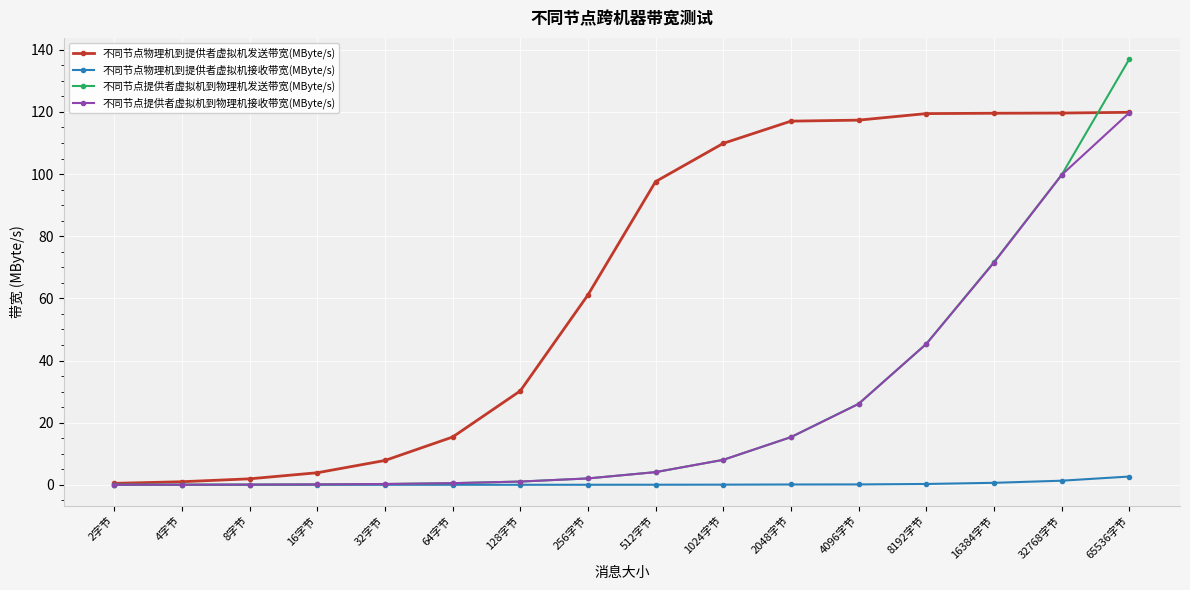

Does the chart have visible grid lines?

Yes